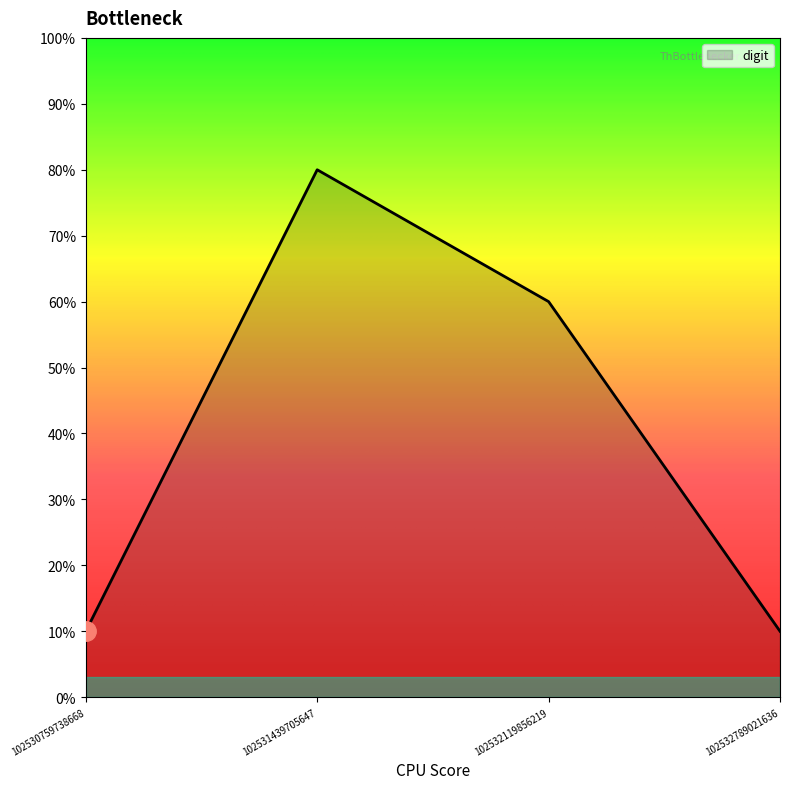

Reading right to left, transcribe all the data shown in this chart.

10	60	80	10